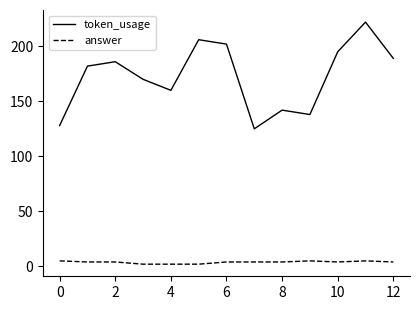

True or false: token_usage and answer cross at least once.

False